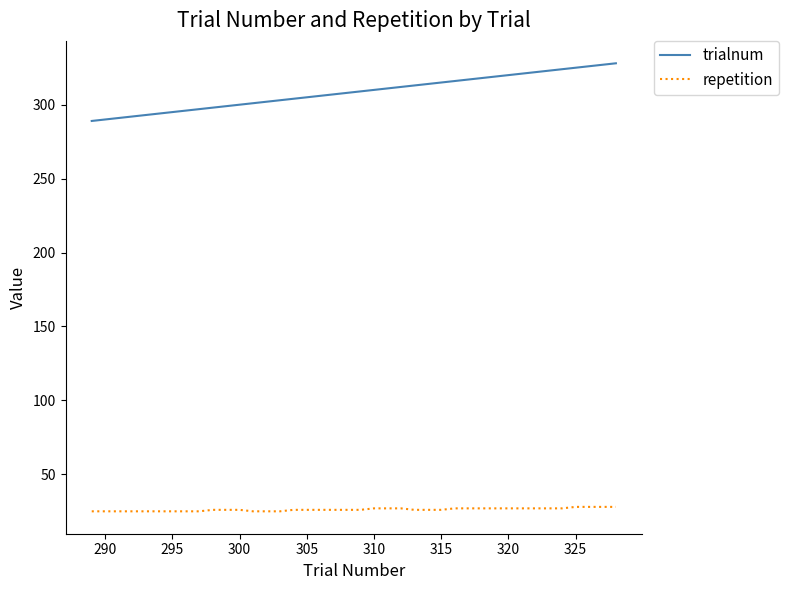

Which series has the widest spread of values?

trialnum